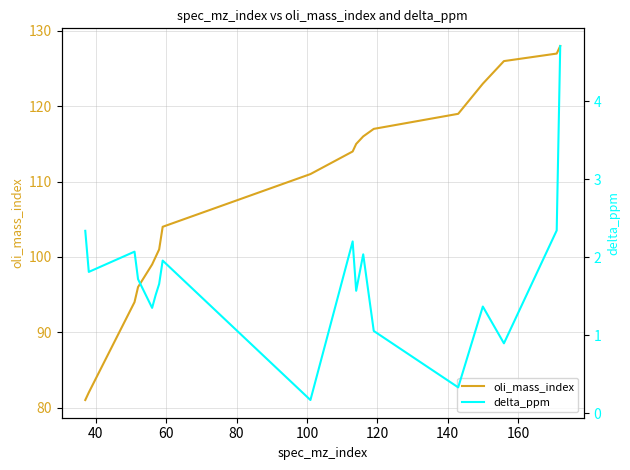

Rank the series by their average value, from lowest to highest.

delta_ppm, oli_mass_index